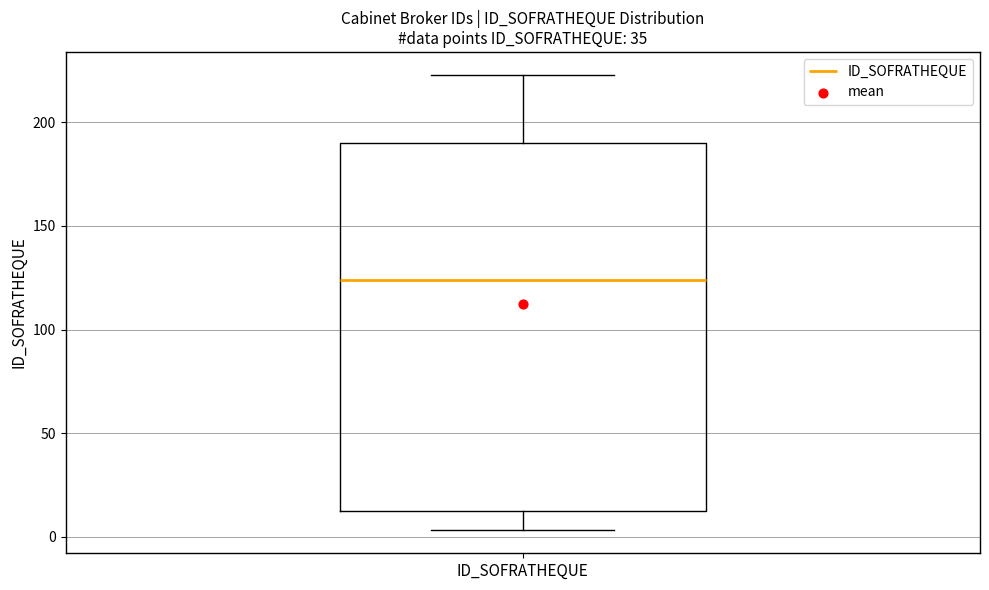

Transcribe this box plot: give where the median line is, the range the box spans, and where the two whiskers end, as read against the y-axis. The values are not printed on the chart, so give them approximately, as read against the axis.

median 125, box 15 to 190, whiskers 5 to 225